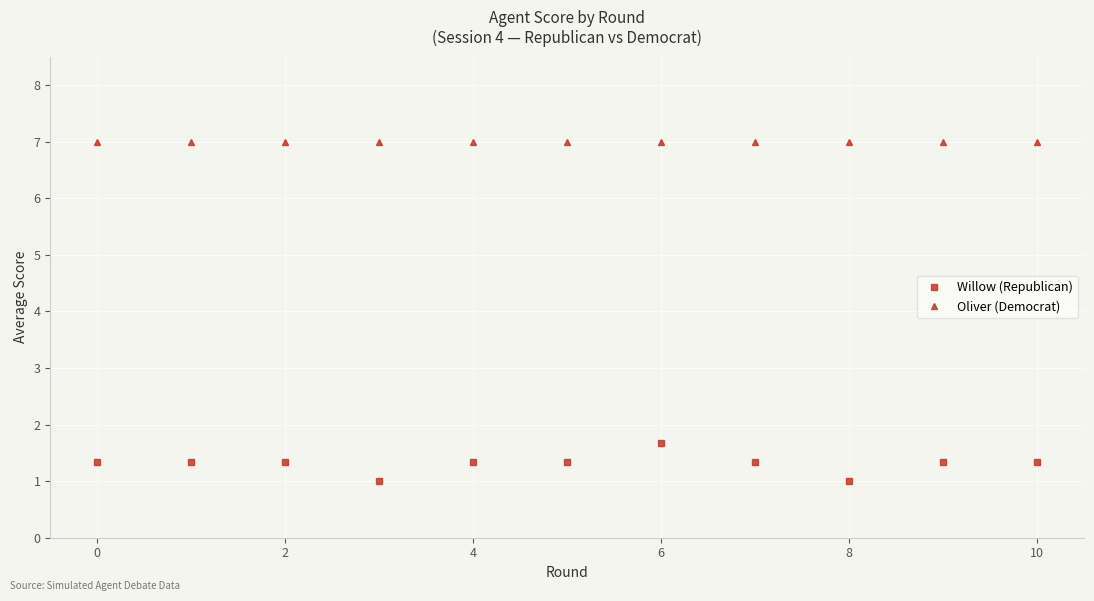

List the series in order of their overall mean, highest first.

Oliver (Democrat), Willow (Republican)